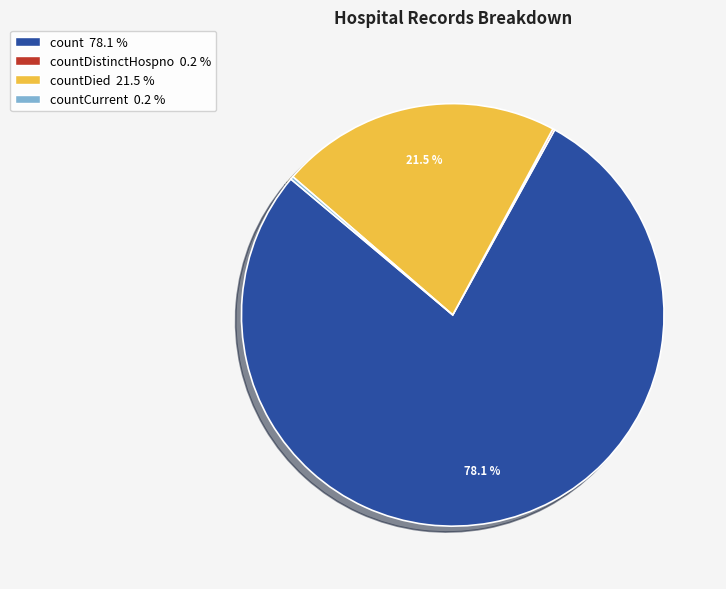

Does any single category account for the majority?

Yes